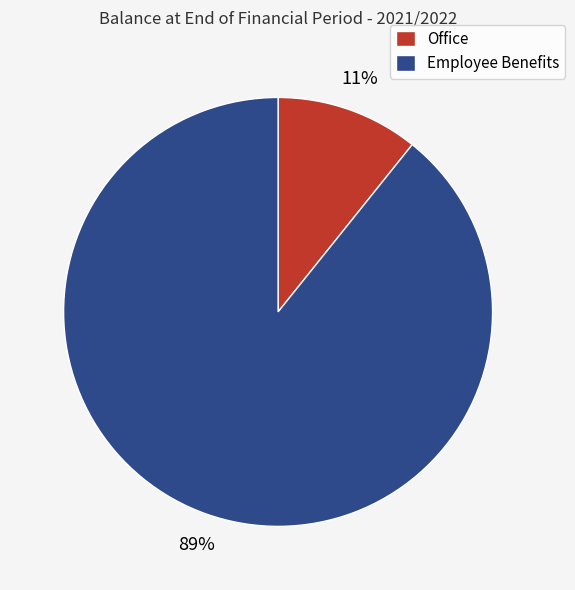

True or false: Office accounts for 11% of the total.

True